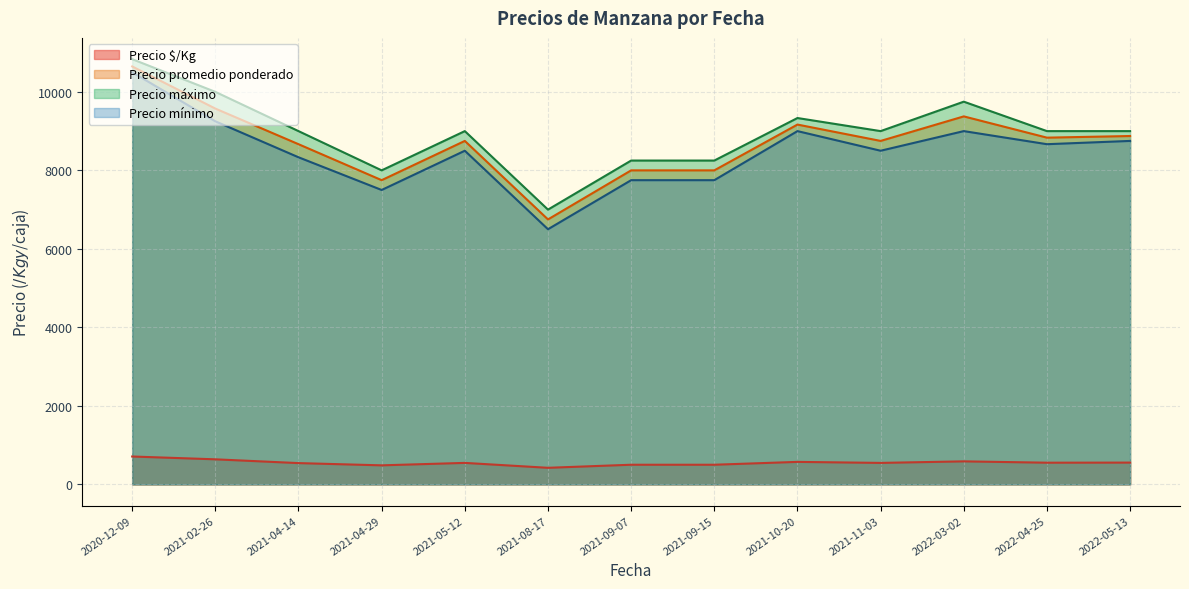

Which category has the highest value in the Precio mínimo series?

2020-12-09